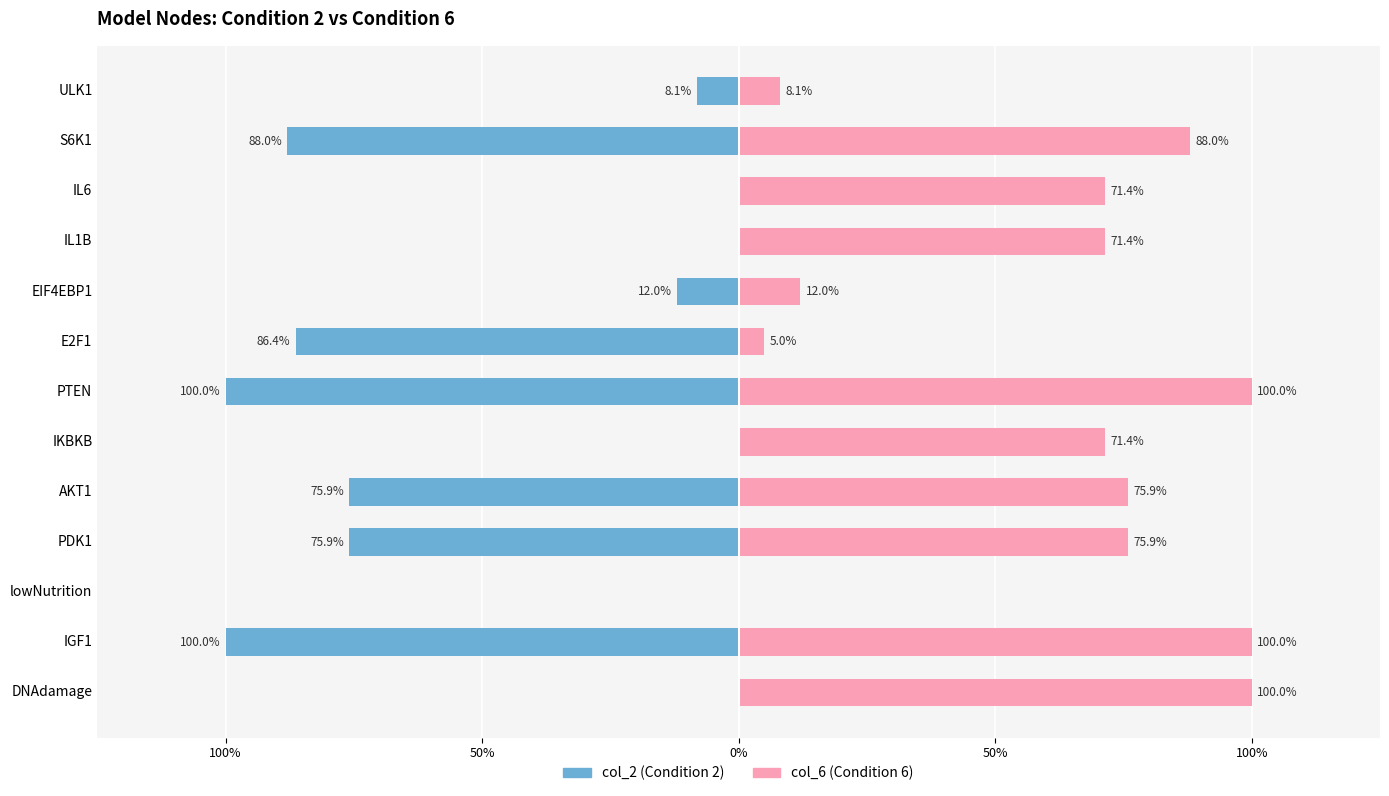

Reading left to right, list all the values displayed in this chart.

col_2: 0.0	-1.0	0.0	-0.8	-0.8	0.0	-1.0	-0.9	-0.1	0.0	0.0	-0.9	-0.1
col_6: 1.0	1.0	0.0	0.8	0.8	0.7	1.0	0.0	0.1	0.7	0.7	0.9	0.1